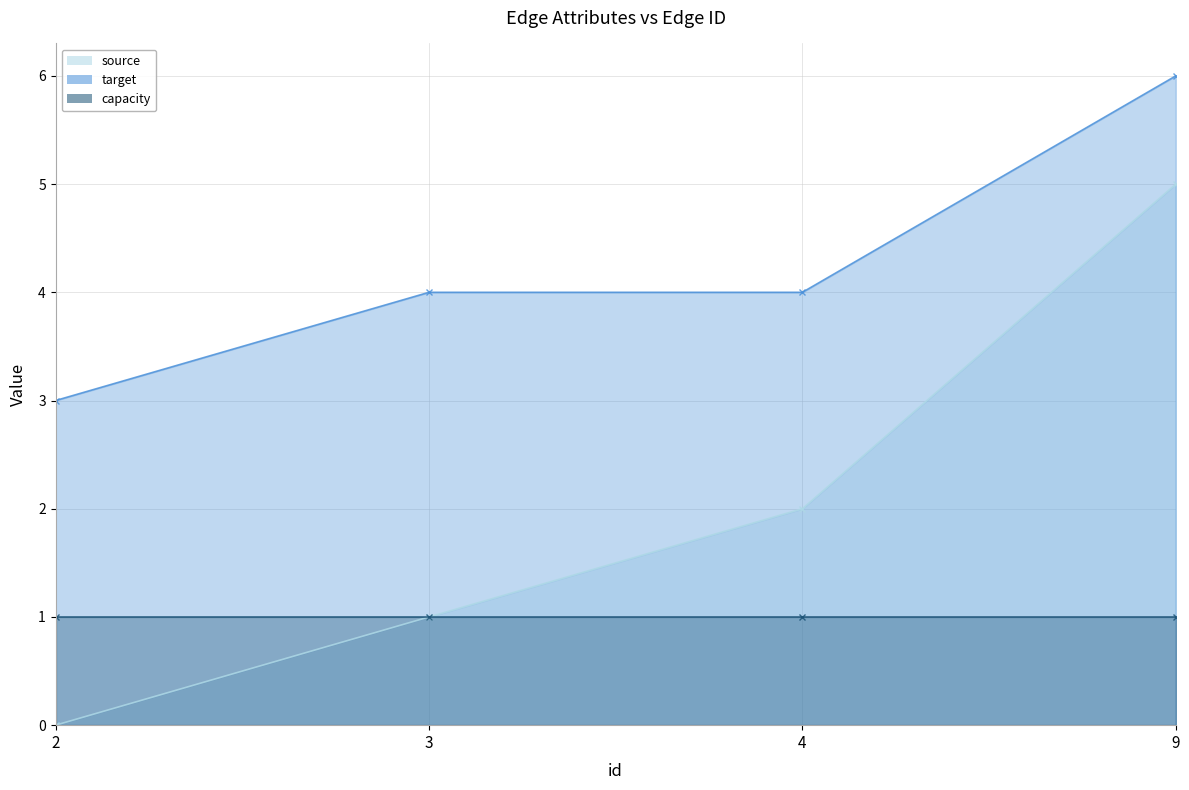

What is the sum of all target values?

17